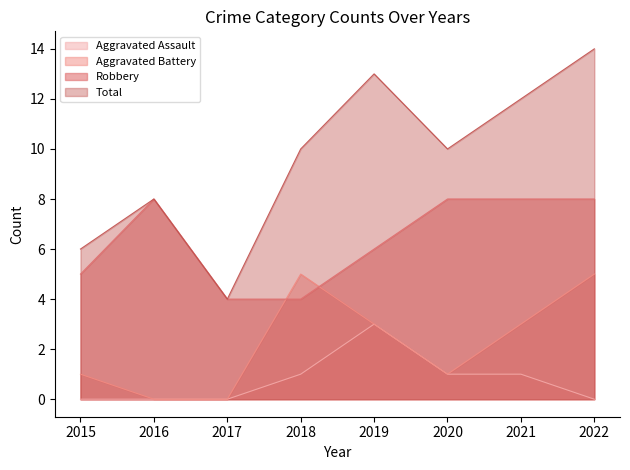

True or false: Aggravated Assault and Robbery cross at least once.

False